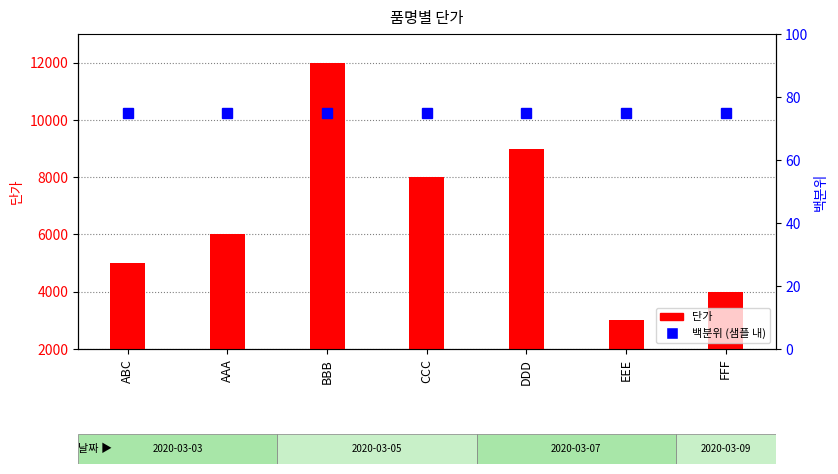

At which label does 단가 first exceed 6000?

BBB